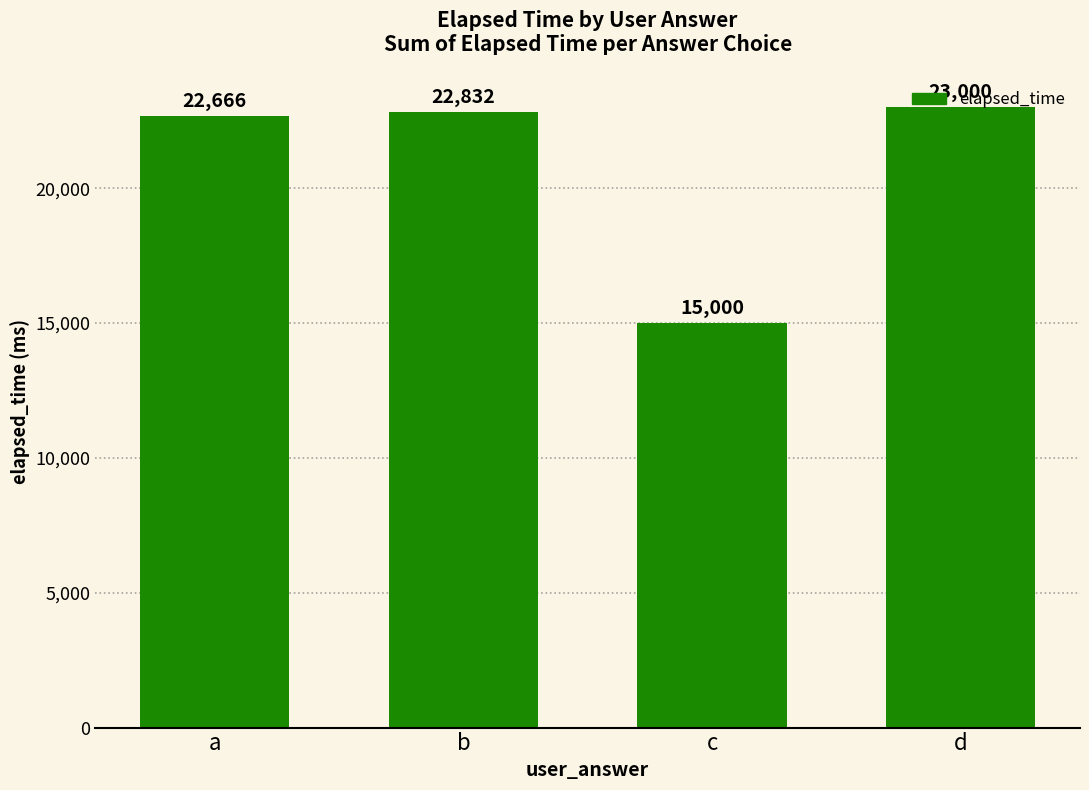

Does the chart contain stacked bars?

No